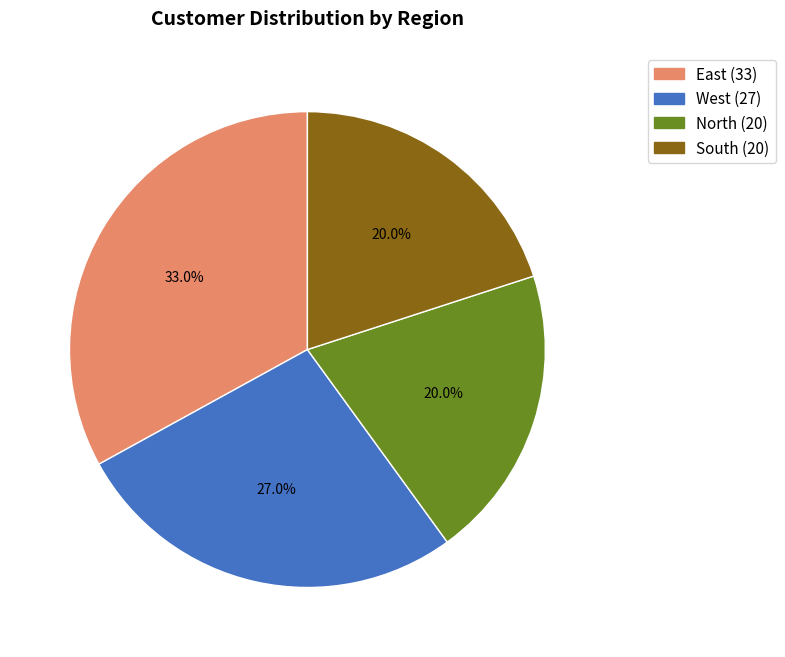

Which slice is the largest?

East